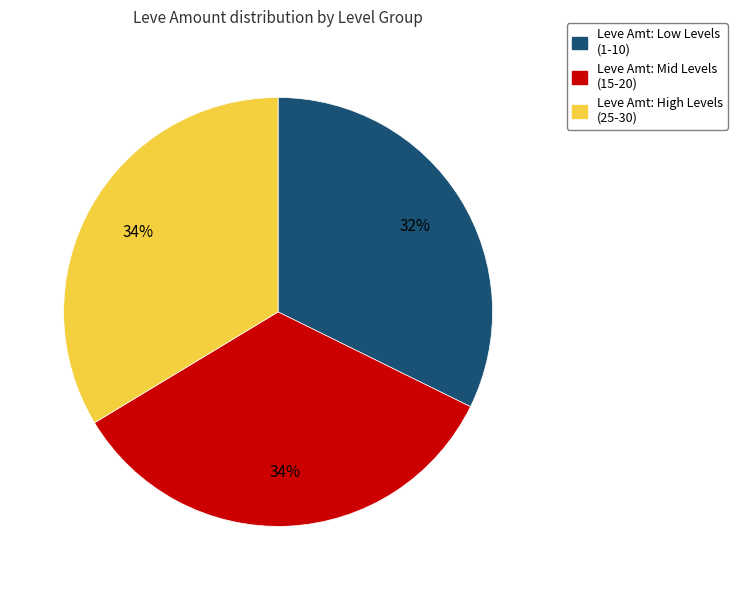

Count the number of slices in the pie.

3